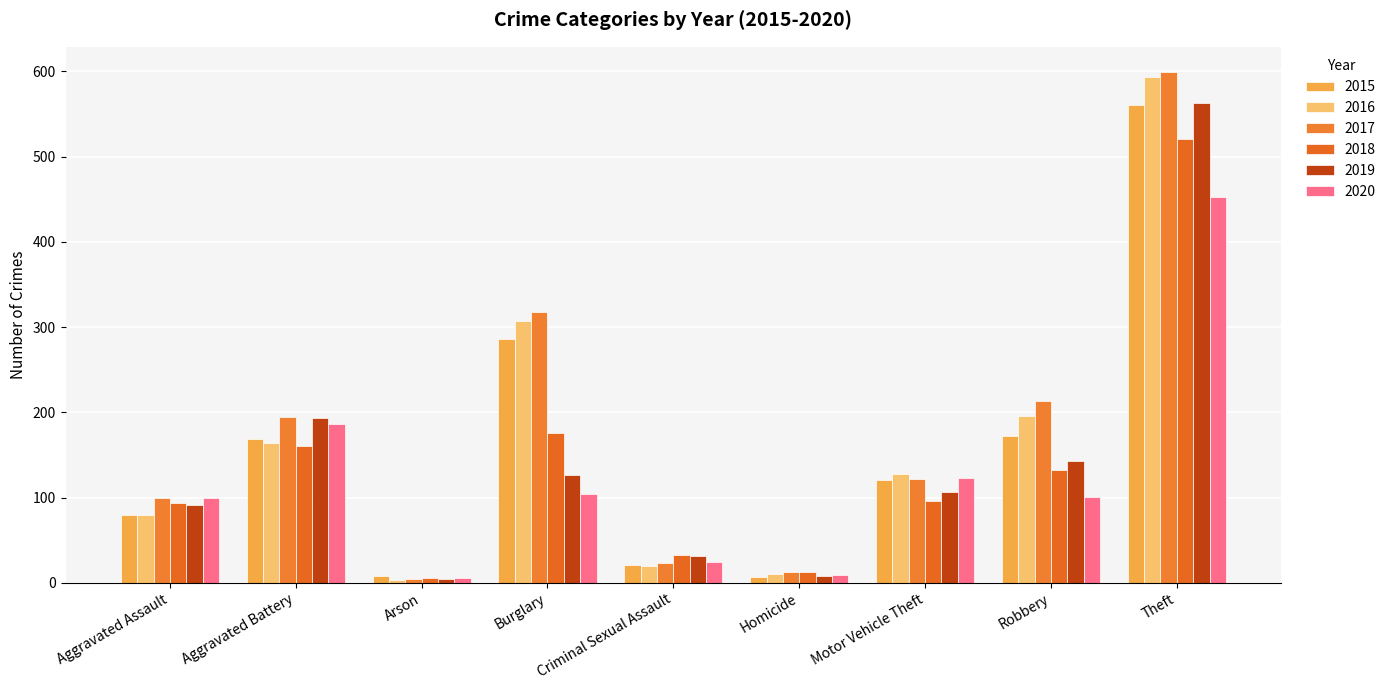

Where is 2016 nearest to the value 298?

Burglary